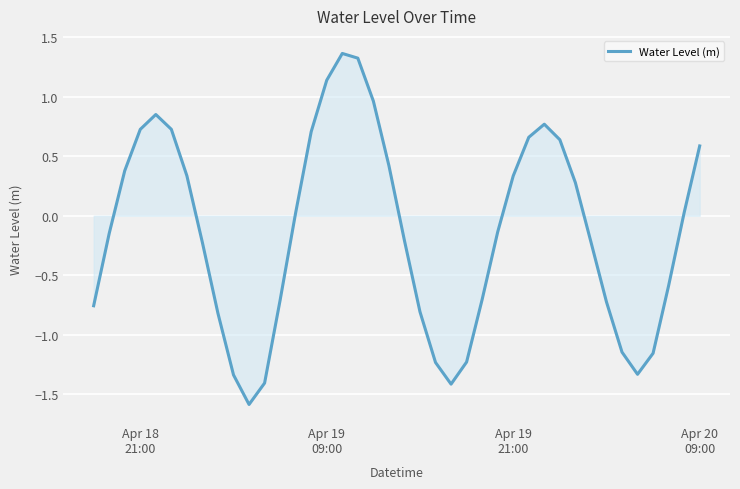

How many lines are shown in the chart?

1